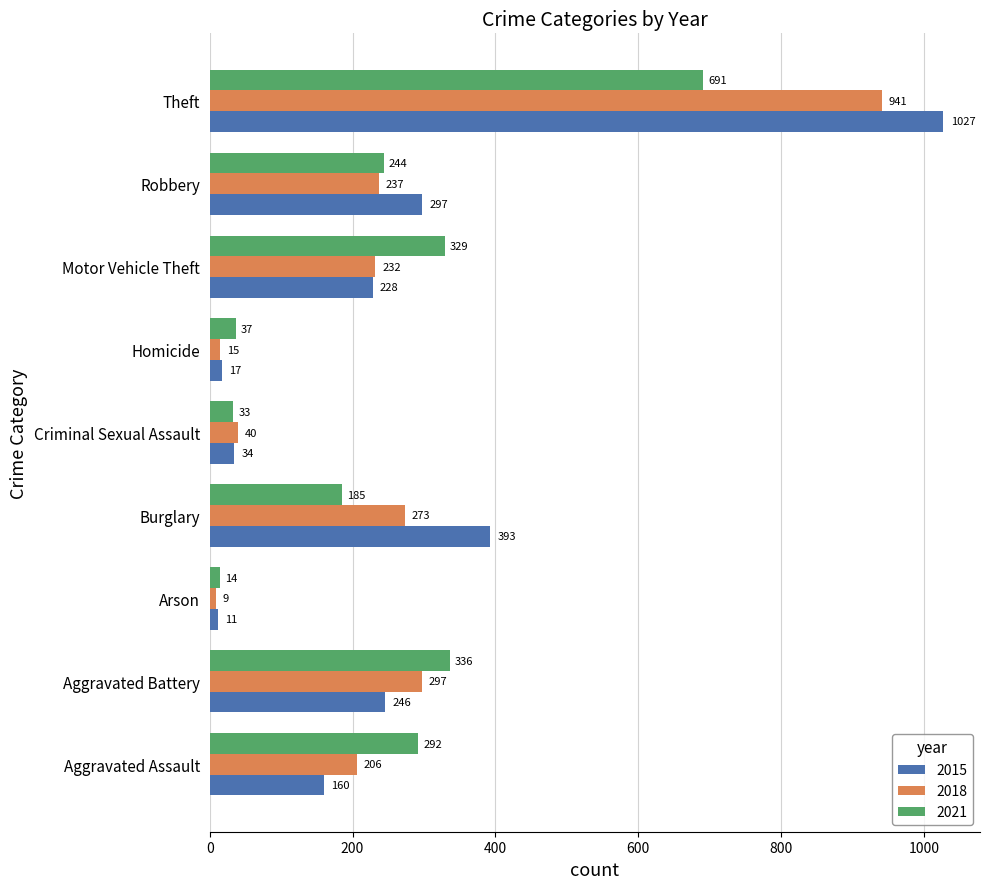

What is the sum of all 2018 values?

2250